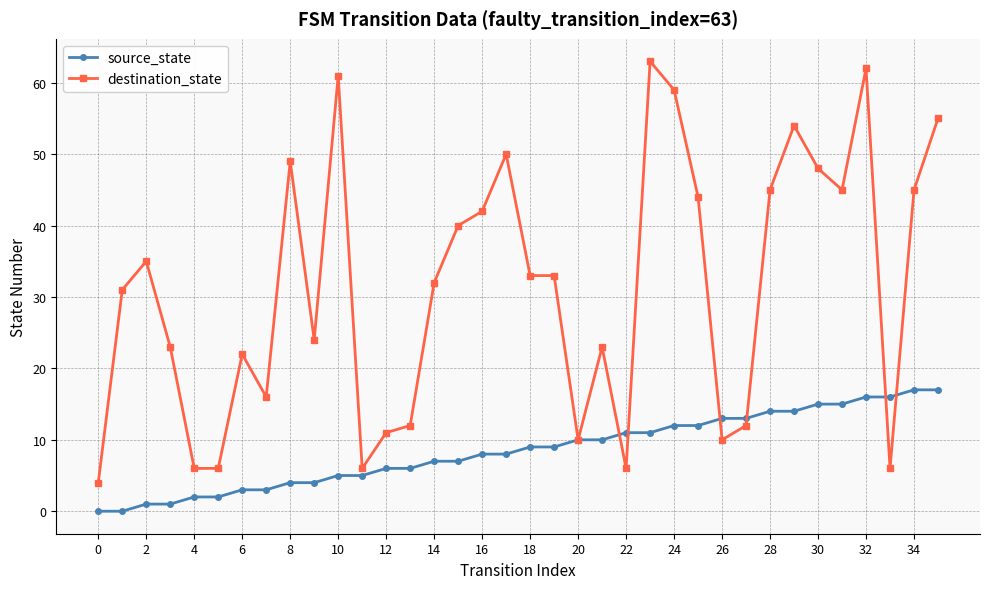

List the series in order of their overall mean, lowest first.

source_state, destination_state